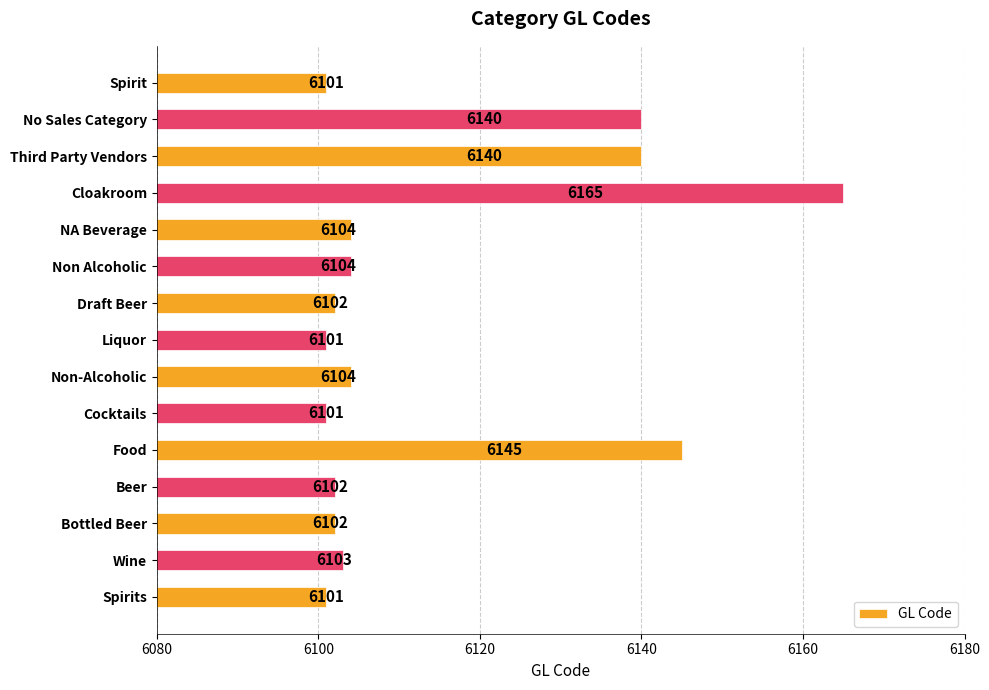

How many bars are there in total?

15